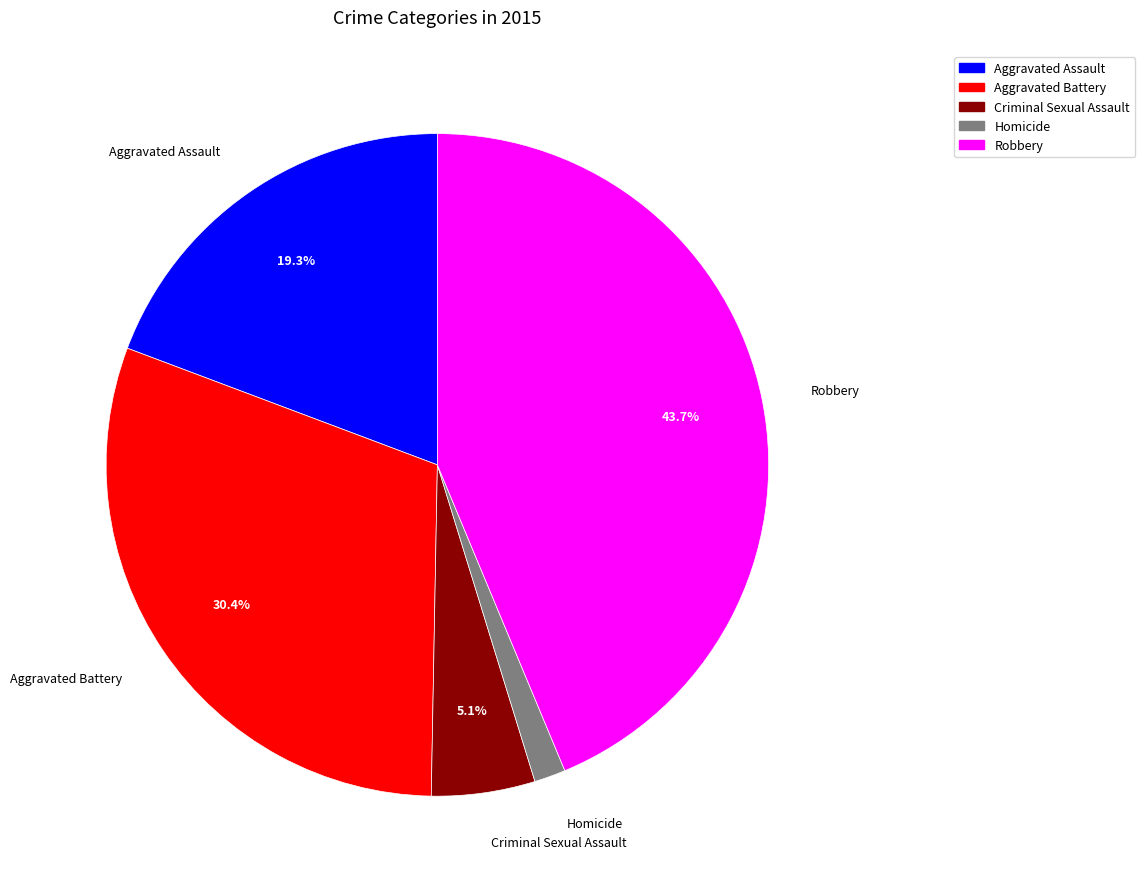

How much of the chart is everything except Robbery?

56.3%